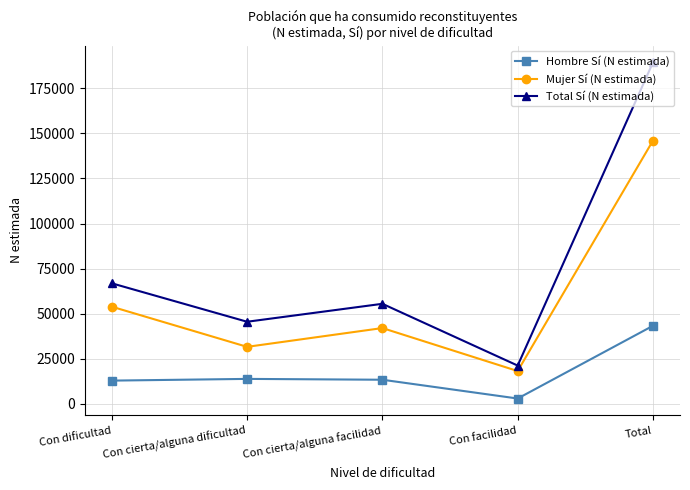

In Mujer Sí (N estimada), how many points are lower than both neighbors (excluding endpoints)?

2